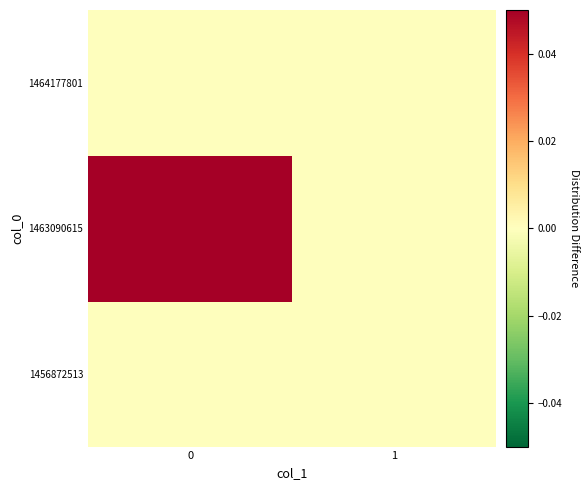

Which series has the largest range (max minus min)?

1463090615